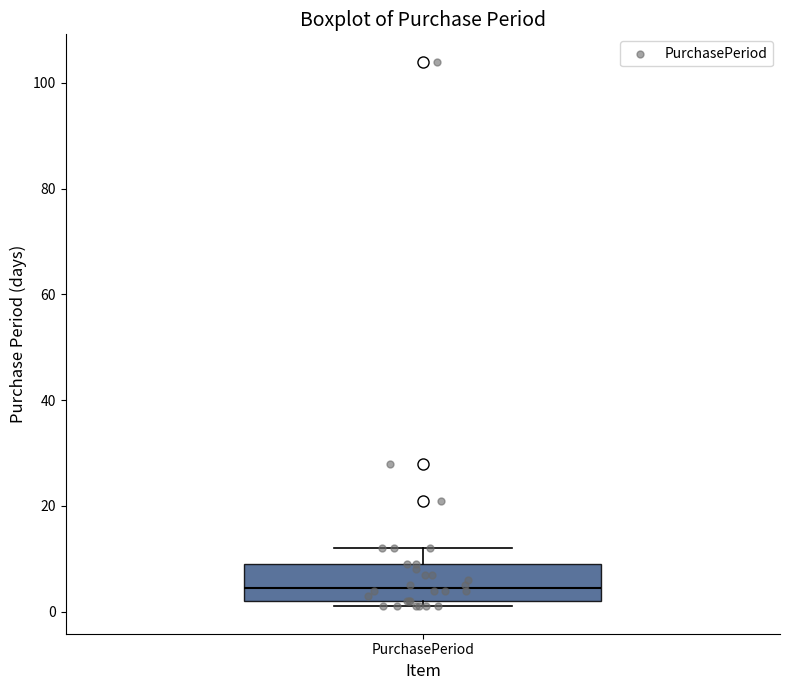

Transcribe this box plot: give where the median line is, the range the box spans, and where the two whiskers end, as read against the y-axis. The values are not printed on the chart, so give them approximately, as read against the axis.

median 4, box 2 to 10, whiskers 2 (just below the box's lower edge) to 12